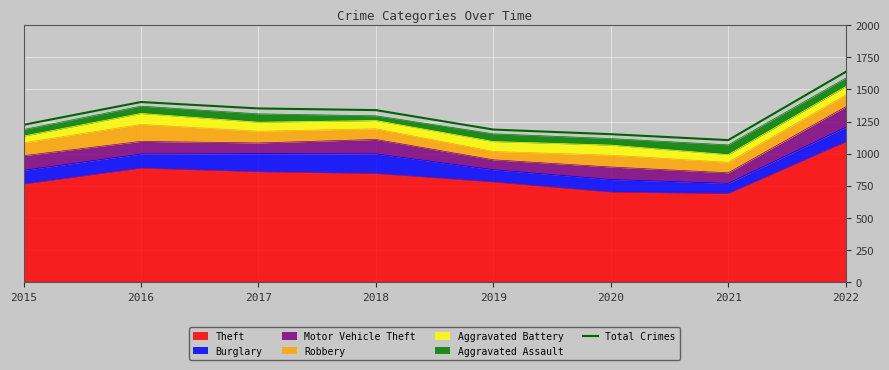

Where does the data first go above 1339?

2016